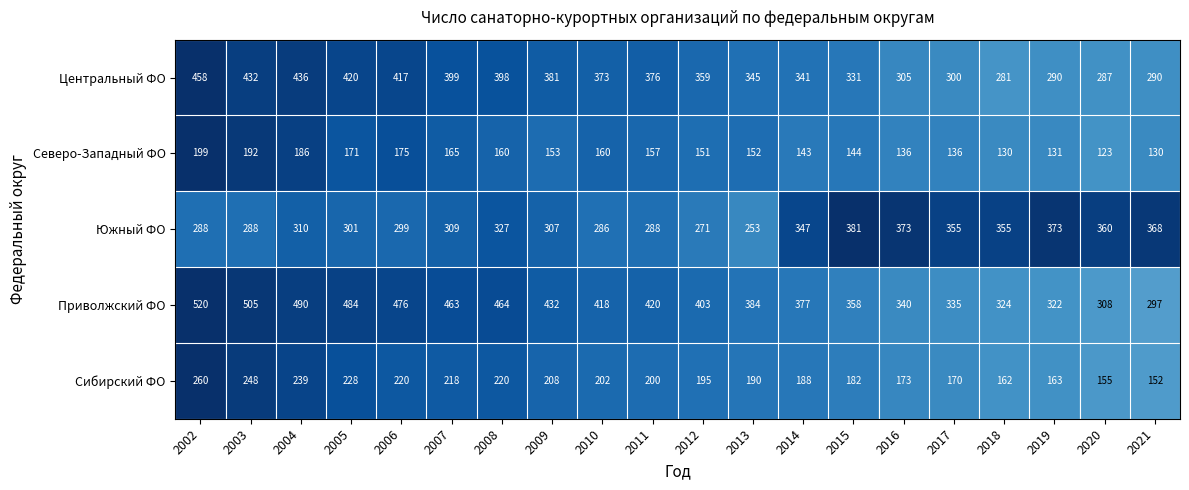

What is the difference between the maximum and minimum values in the Центральный ФО series?

177